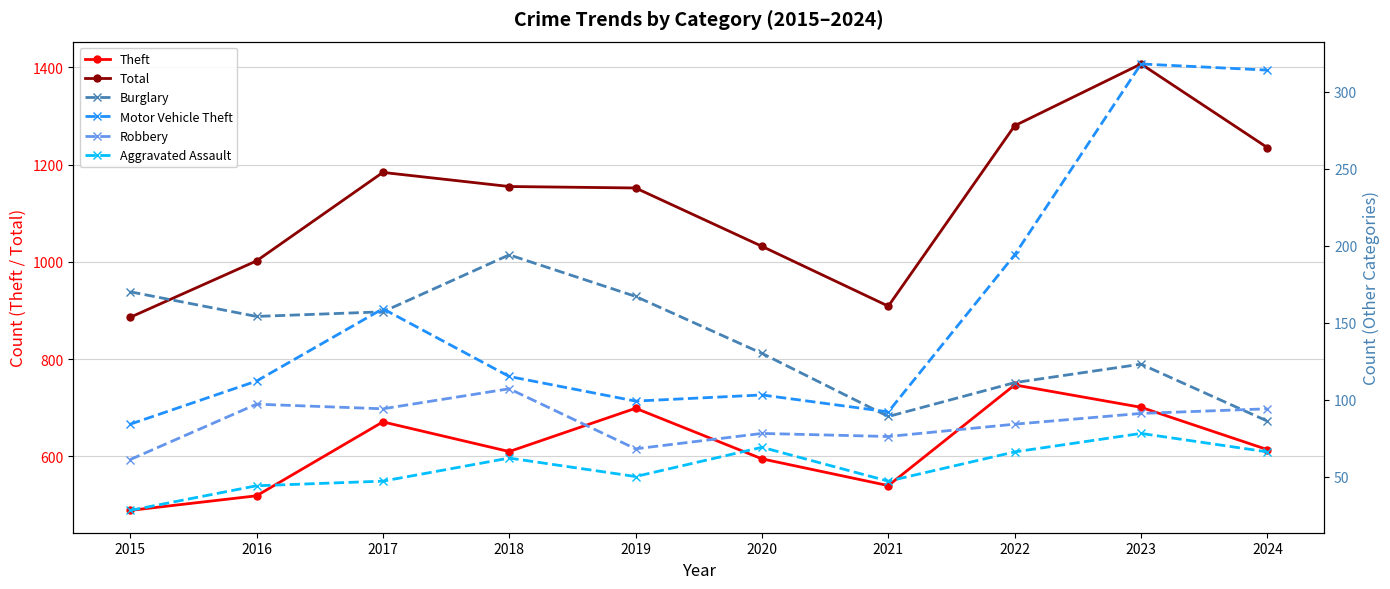

Reading left to right, extract all data points from this chart.

Theft: 2015=489	2016=519	2017=671	2018=610	2019=699	2020=595	2021=540	2022=747	2023=701	2024=614
Total: 2015=886	2016=1002	2017=1184	2018=1155	2019=1152	2020=1032	2021=909	2022=1280	2023=1407	2024=1235
Burglary: 2015=170	2016=154	2017=157	2018=194	2019=167	2020=130	2021=89	2022=111	2023=123	2024=86
Motor Vehicle Theft: 2015=84	2016=112	2017=159	2018=115	2019=99	2020=103	2021=92	2022=194	2023=318	2024=314
Robbery: 2015=61	2016=97	2017=94	2018=107	2019=68	2020=78	2021=76	2022=84	2023=91	2024=94
Aggravated Assault: 2015=28	2016=44	2017=47	2018=62	2019=50	2020=69	2021=47	2022=66	2023=78	2024=66